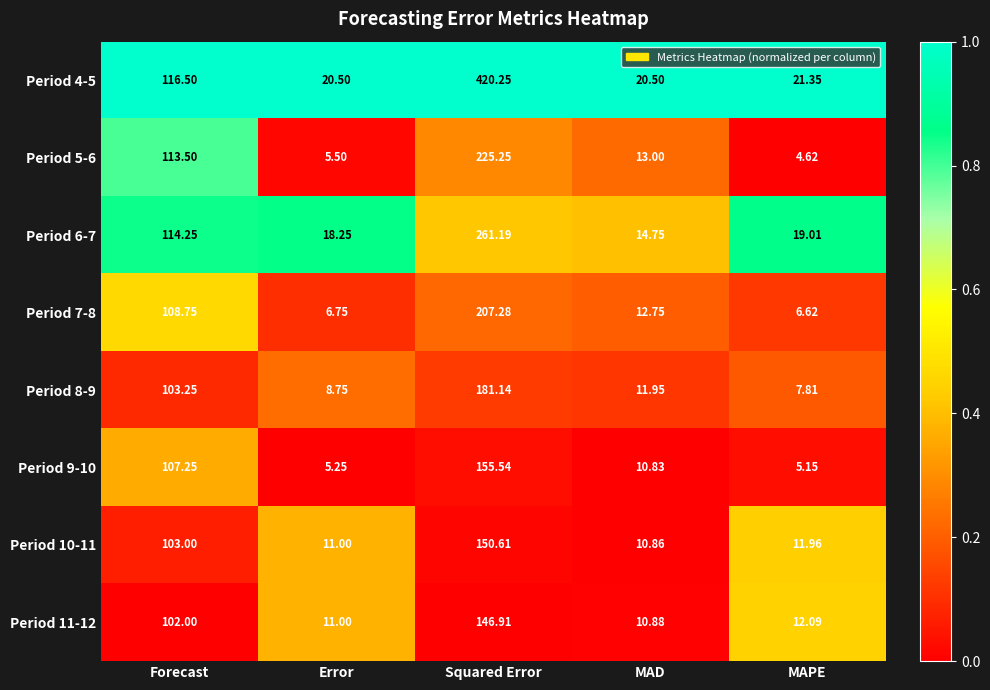

List the labels in order of Period 9-10 value, largest first.

Squared Error, Forecast, MAD, Error, MAPE